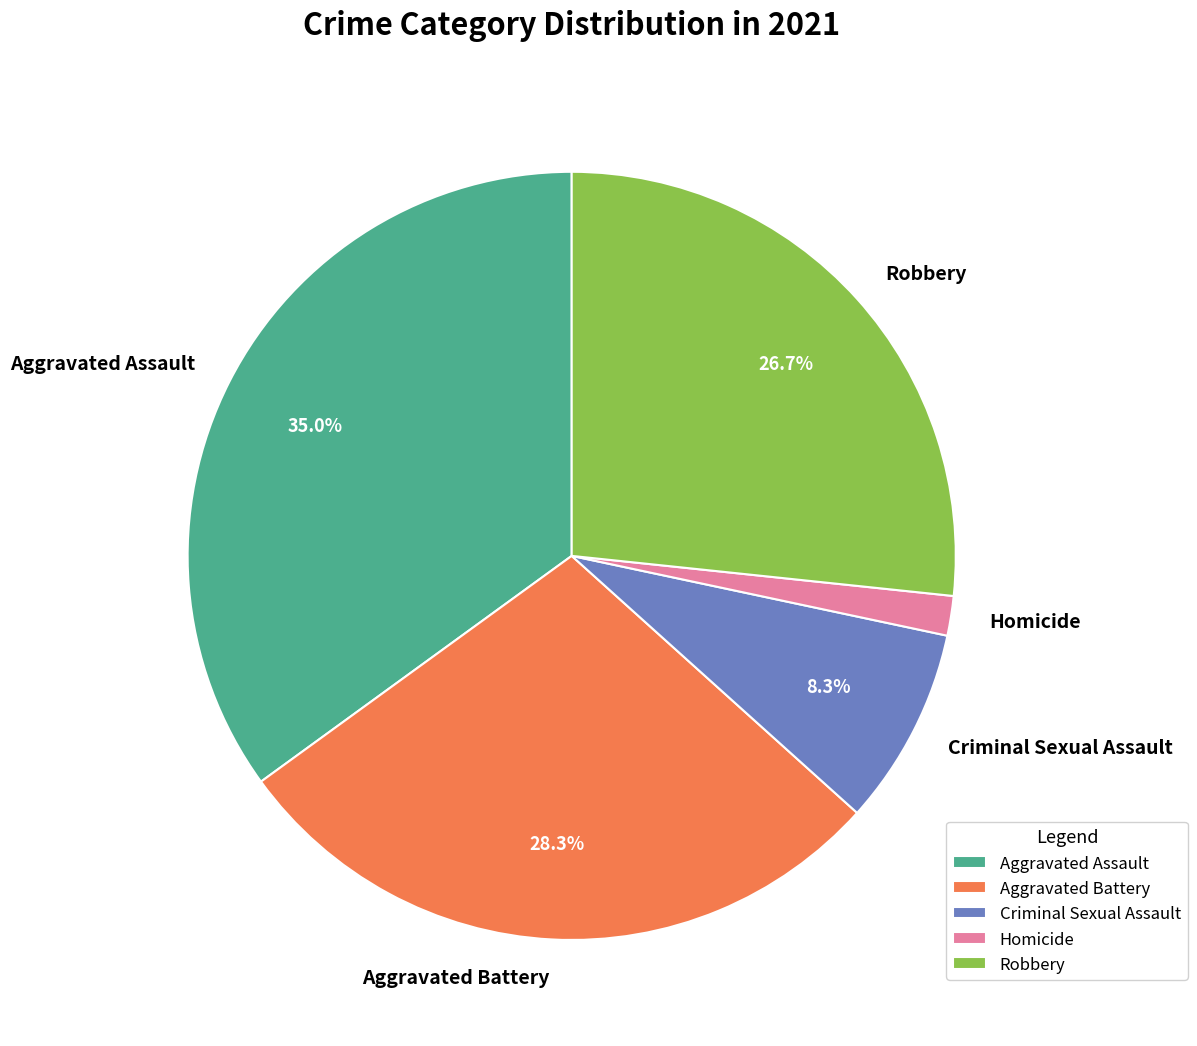

Rank the categories by value from highest to lowest.

Aggravated Assault, Aggravated Battery, Robbery, Criminal Sexual Assault, Homicide